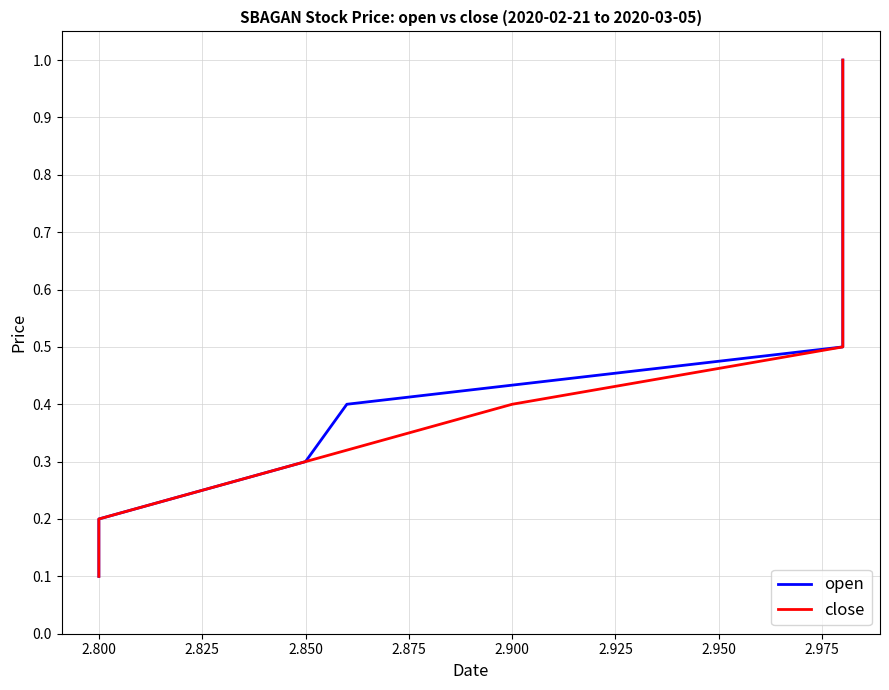

What is the value of the close point at the 6th from the left?

0.6